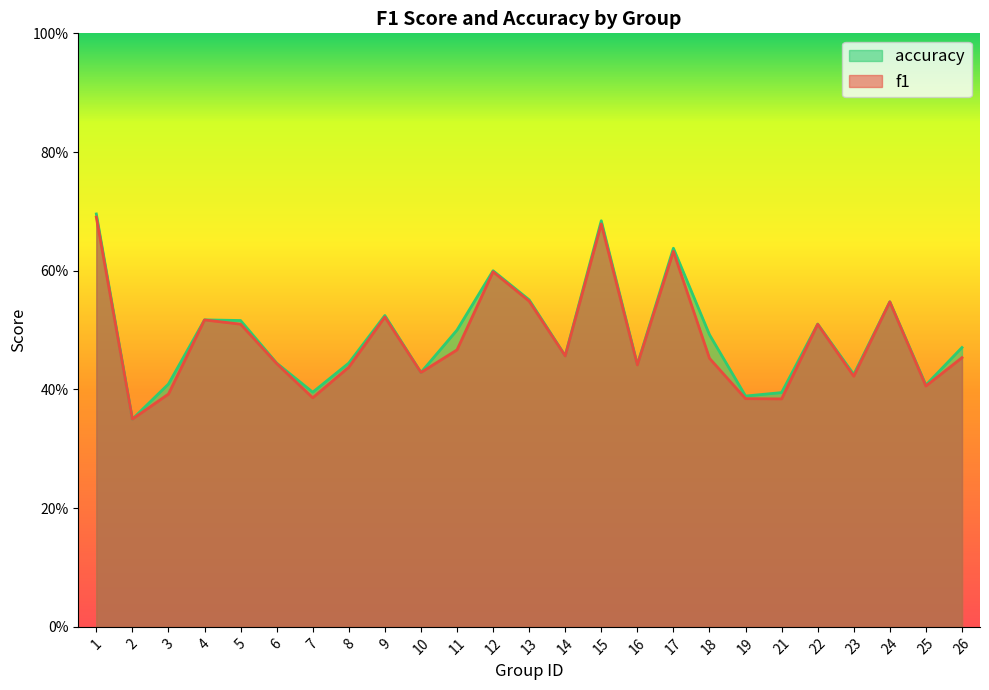

Does the chart display data point markers on the line(s)?

No